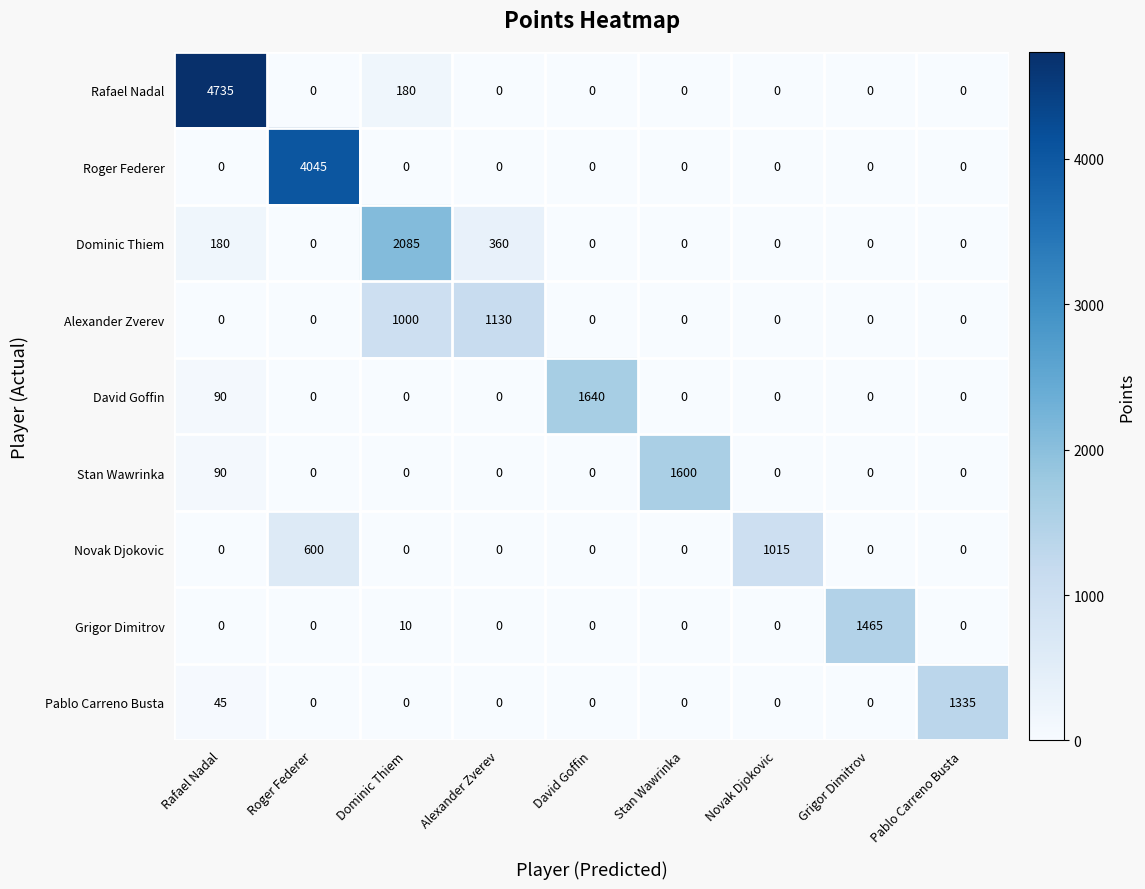

What is the difference between the maximum and minimum values in the Roger Federer series?

4045